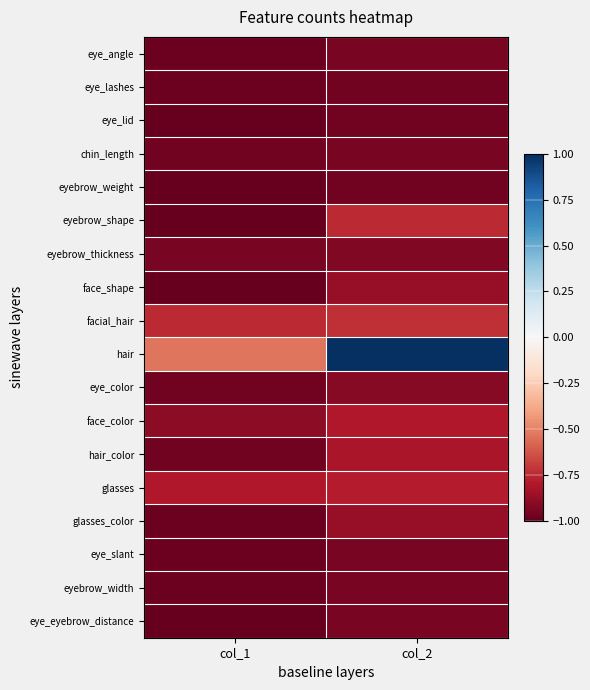

Between col_1 and col_2, which series saw the biggest shift?

hair